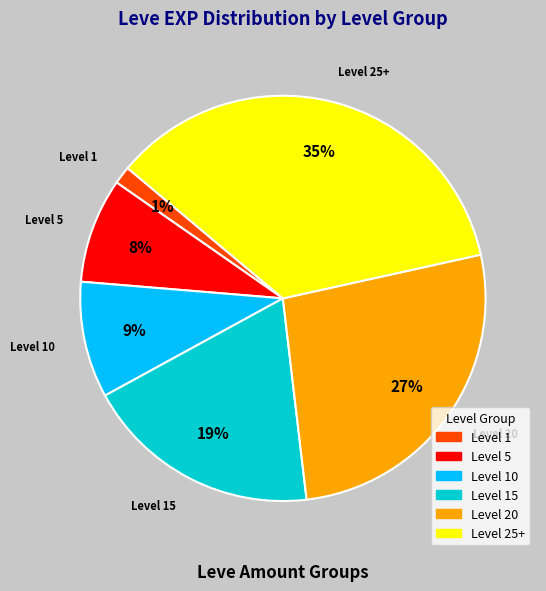

To the nearest percent, what is the difference between the largest and smallest slice percentages?

34%